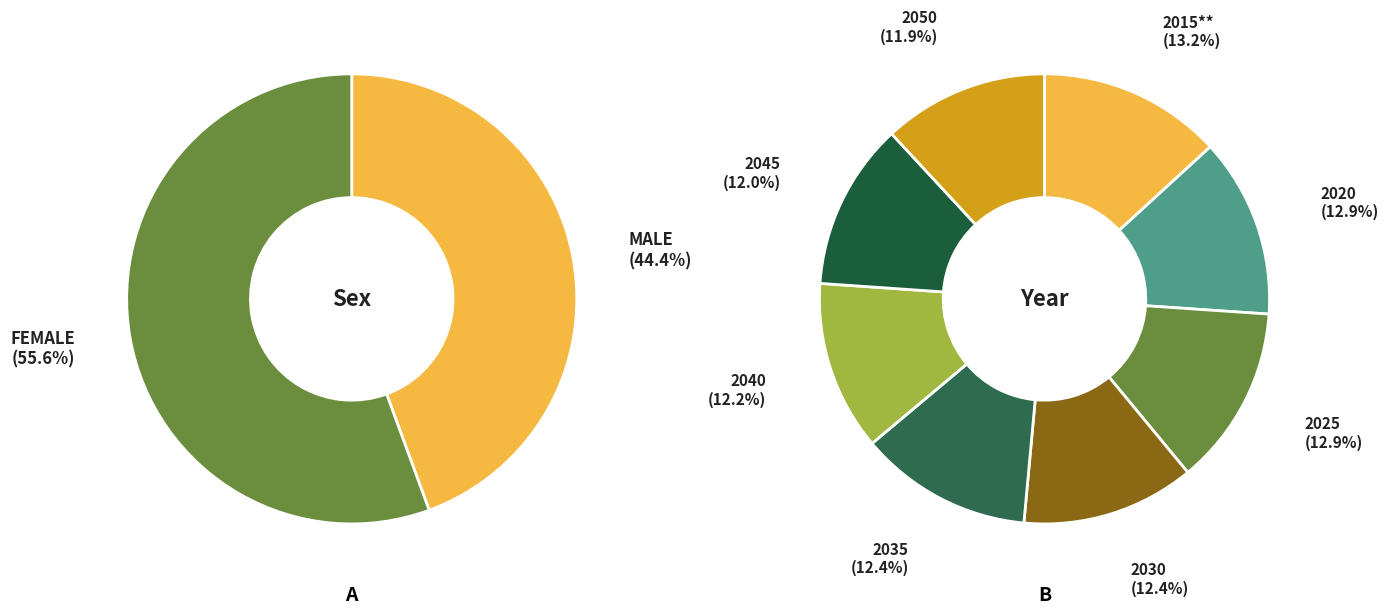

How many segments does this pie chart have?

8